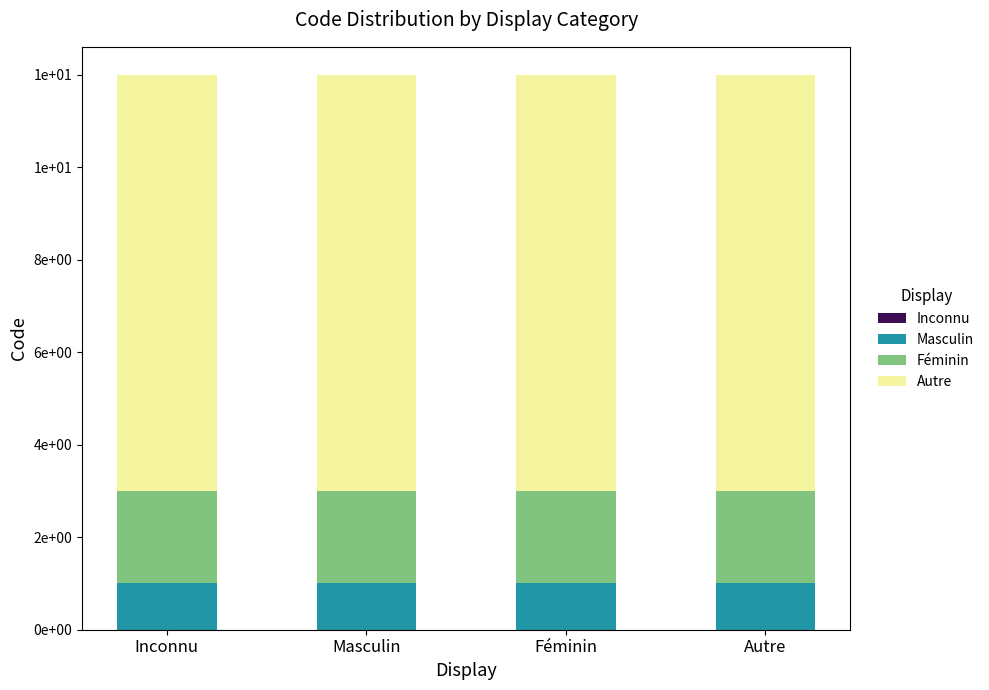

Does the chart contain any negative values?

No